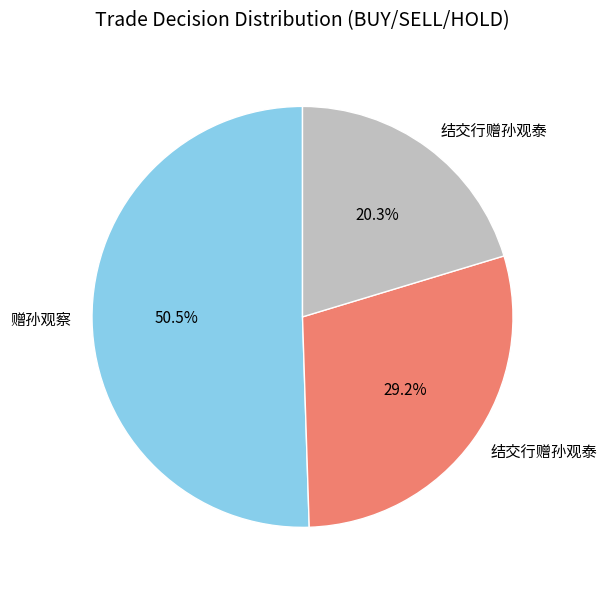

Count the number of slices in the pie.

3